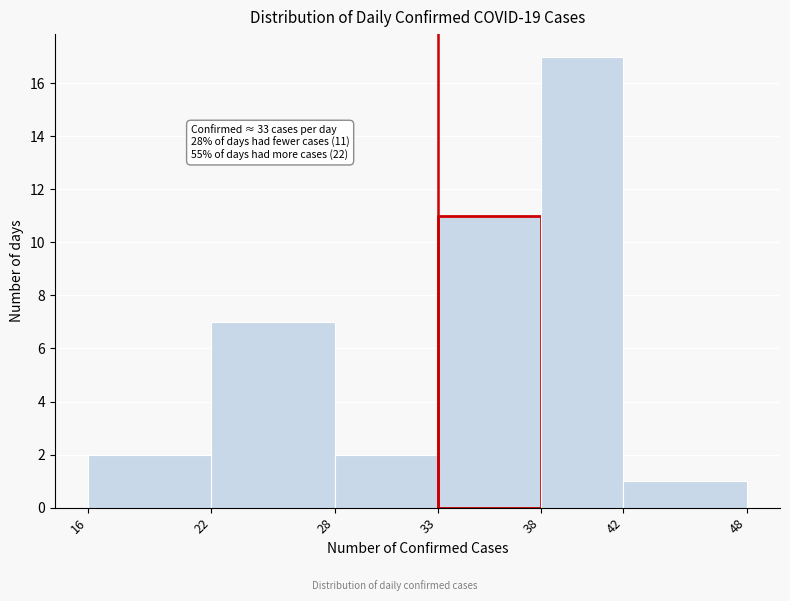

Which range on the x-axis has the tallest bar?

38 to 42